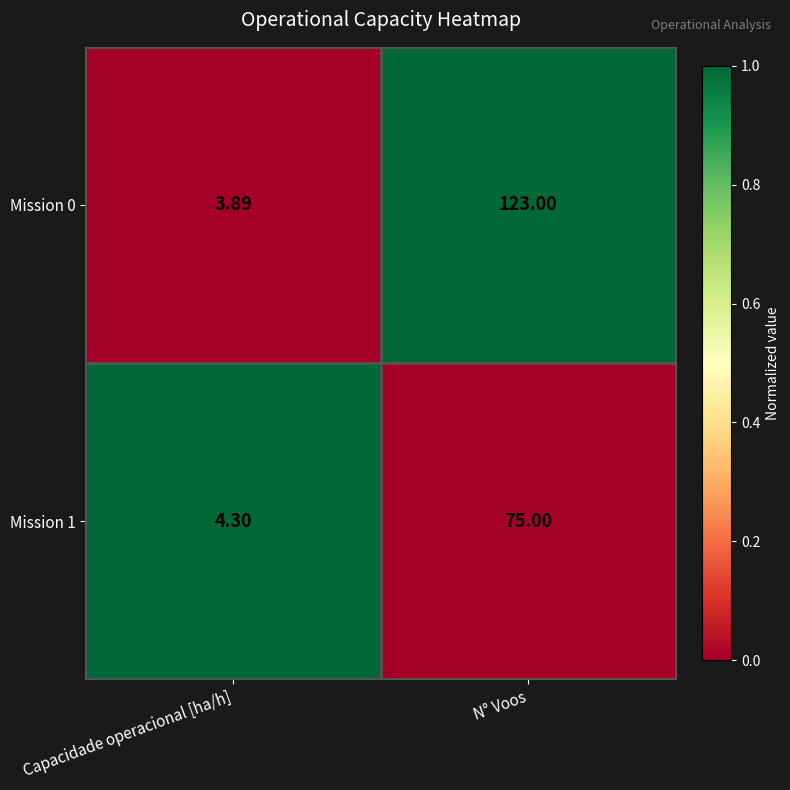

At which label is Mission 1 closest to 39?

Capacidade operacional [ha/h]